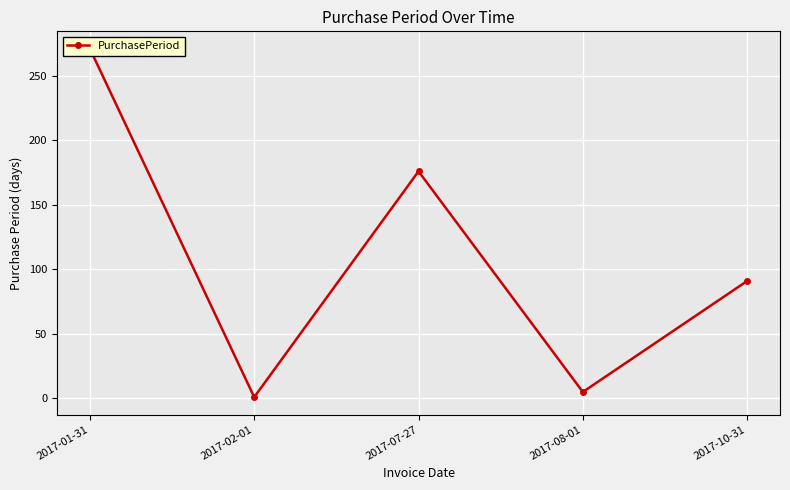

Rank the categories by value from highest to lowest.

2017-01-31, 2017-07-27, 2017-10-31, 2017-08-01, 2017-02-01